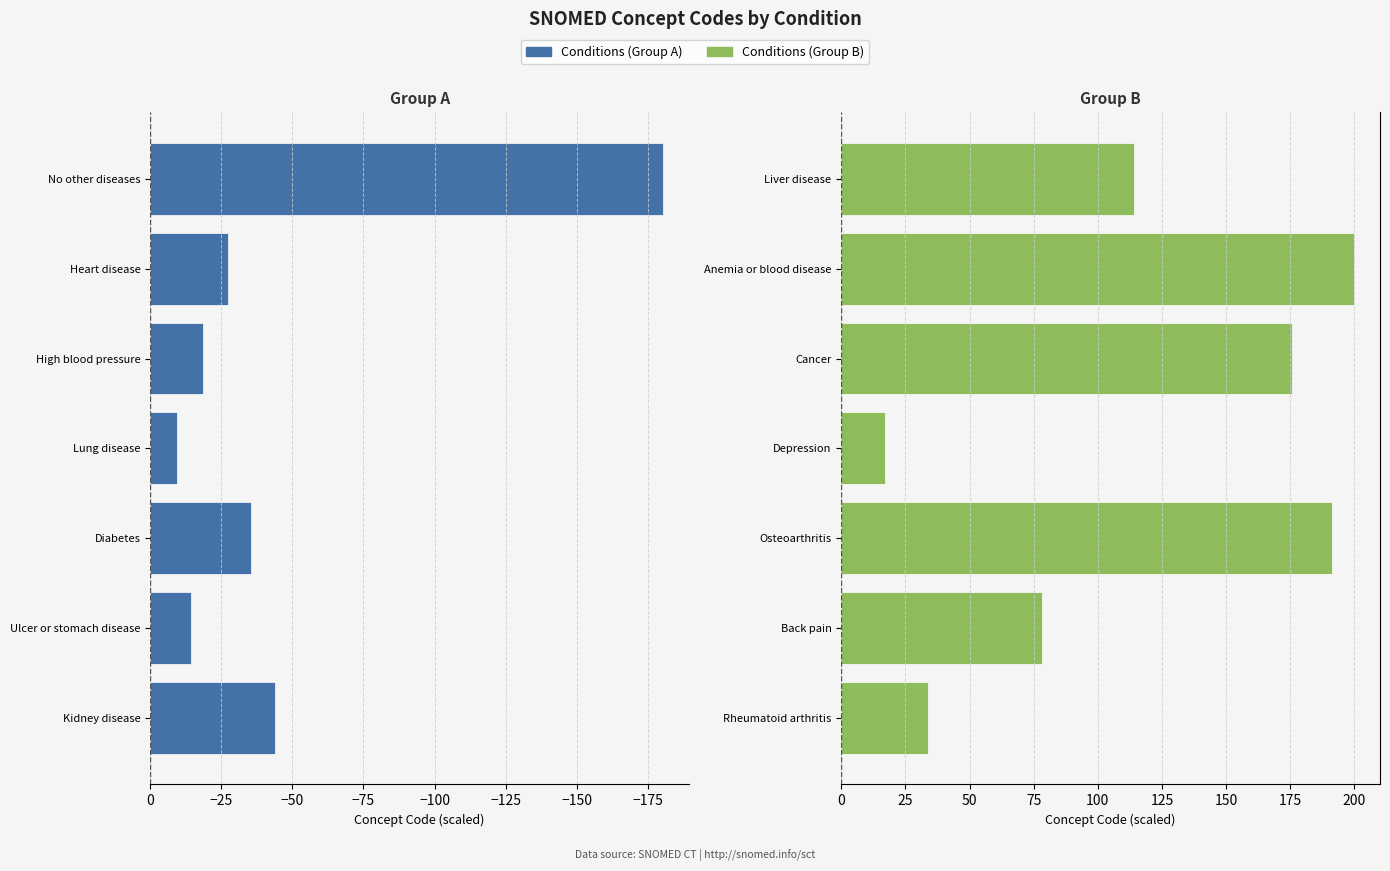

Does the chart contain stacked bars?

No